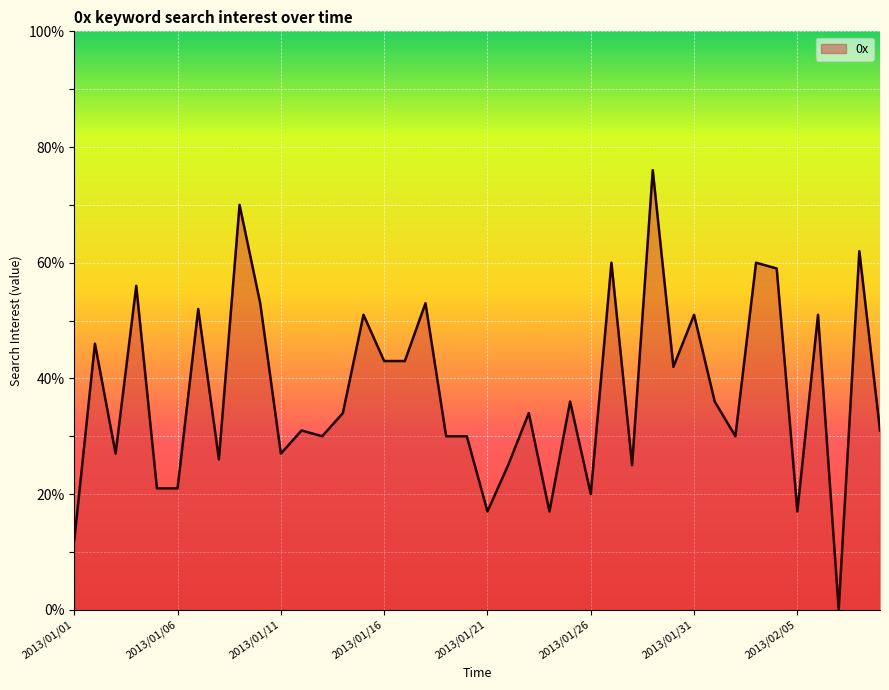

What is the difference between the maximum and minimum values?

76